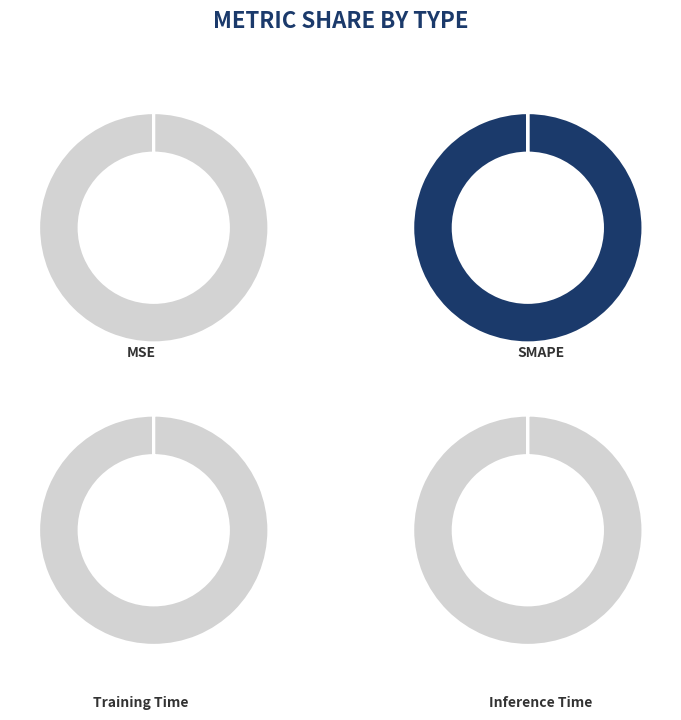

Does Inference Time account for over 50% of the chart?

No